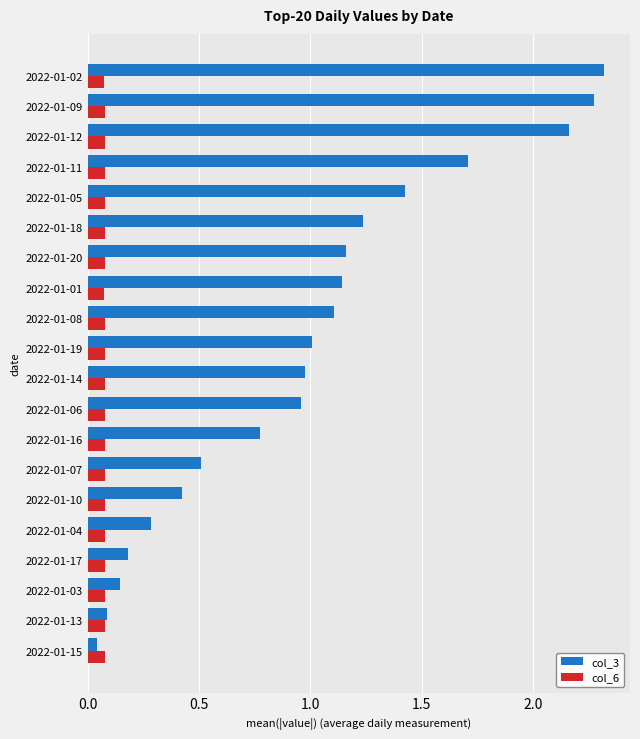

Which series has the largest total across all categories?

col_3